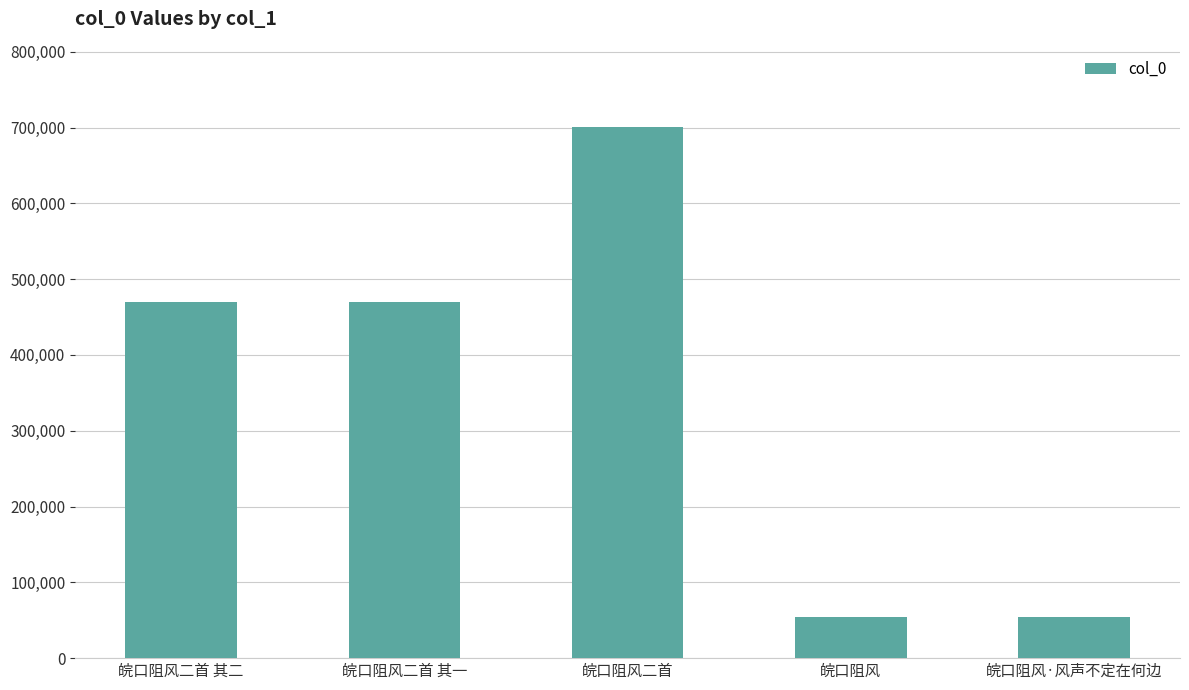

What value does the data have at 皖口阻风·风声不定在何边, to the nearest 10?

54330